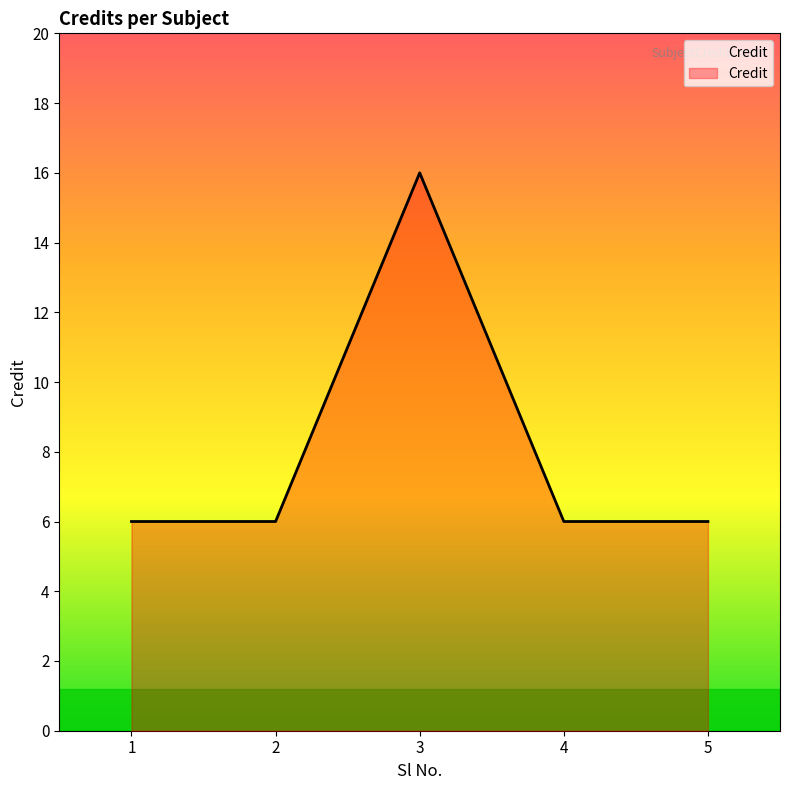

What is the difference between the maximum and second lowest values?

10